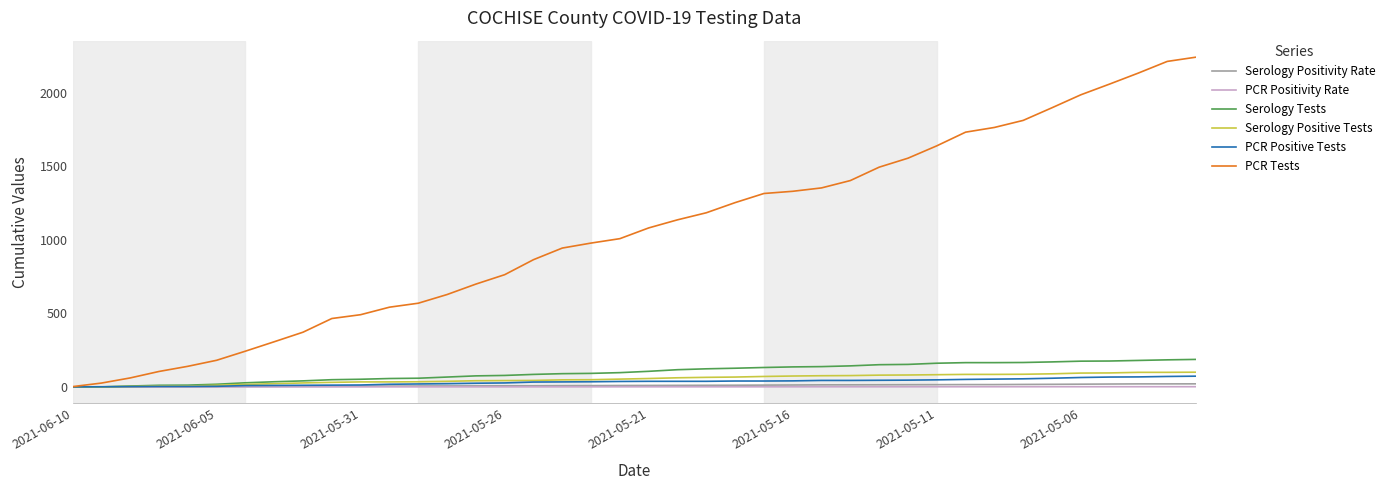

Which series has the largest total across all categories?

PCR Tests